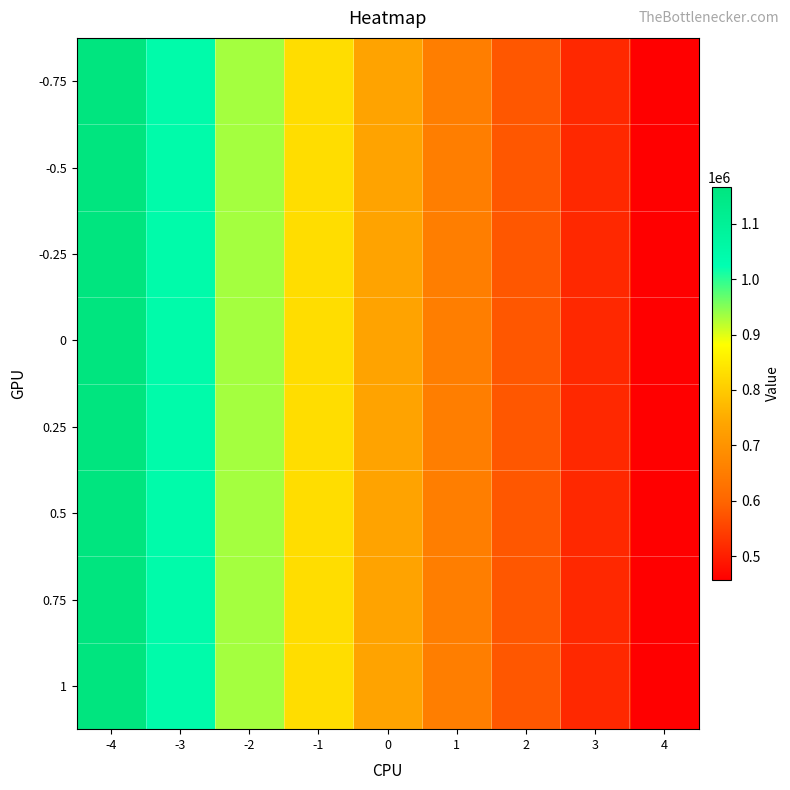

Reading right to left, what are all the values shown in this chart?

-0.75: 4=457033.3	3=514089.4	2=579068.5	1=652965.4	0=736393.3	-1=829422.6	-2=932683.3	-3=1045619.9	-4=1166321.5
-0.5: 4=457033.3	3=514089.4	2=579068.5	1=652965.4	0=736393.3	-1=829422.6	-2=932683.3	-3=1045619.9	-4=1166321.5
-0.25: 4=457033.3	3=514089.4	2=579068.5	1=652965.4	0=736393.3	-1=829422.6	-2=932683.3	-3=1045619.9	-4=1166321.5
0: 4=457033.3	3=514089.4	2=579068.5	1=652965.4	0=736393.3	-1=829422.6	-2=932683.3	-3=1045619.9	-4=1166321.5
0.25: 4=457033.3	3=514089.4	2=579068.5	1=652965.4	0=736393.3	-1=829422.6	-2=932683.3	-3=1045619.9	-4=1166321.5
0.5: 4=457033.3	3=514089.4	2=579068.5	1=652965.4	0=736393.3	-1=829422.6	-2=932683.3	-3=1045619.9	-4=1166321.5
0.75: 4=457033.3	3=514089.4	2=579068.5	1=652965.4	0=736393.3	-1=829422.6	-2=932683.3	-3=1045619.9	-4=1166321.5
1: 4=457033.3	3=514089.4	2=579068.5	1=652965.4	0=736393.3	-1=829422.6	-2=932683.3	-3=1045619.9	-4=1166321.5